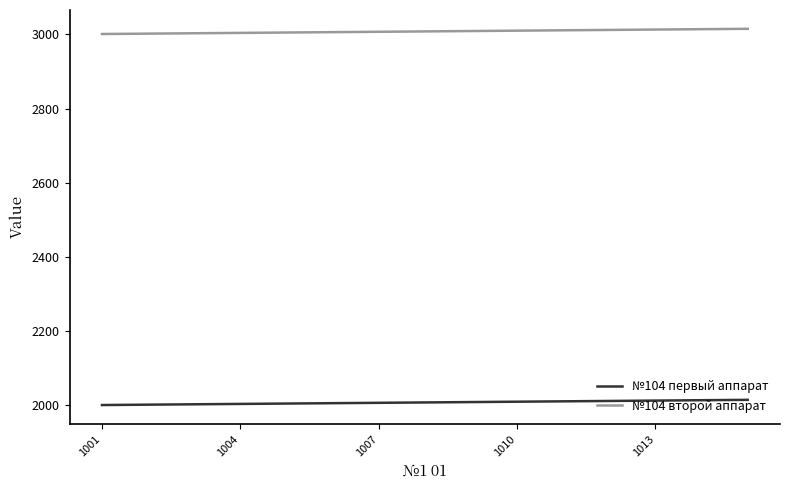

True or false: №104 второй аппарат and №104 первый аппарат cross at least once.

False